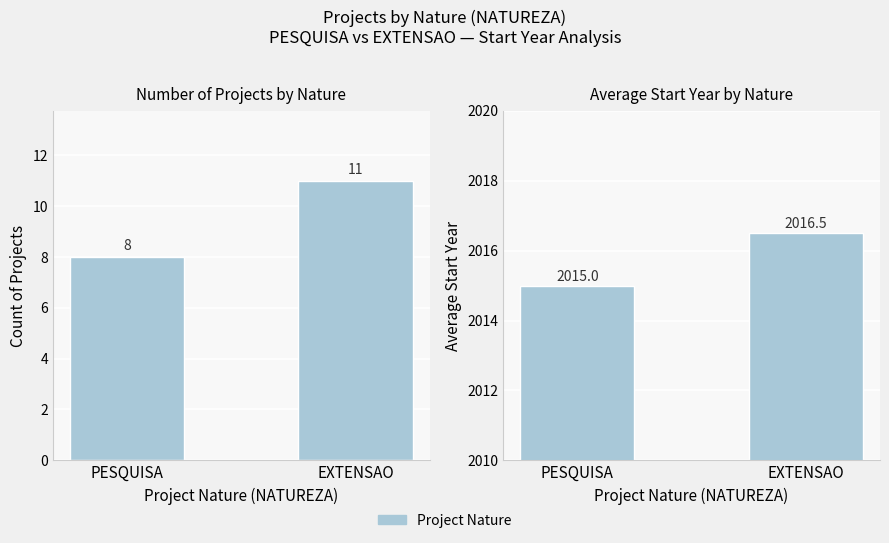

The value of Count of Projects at PESQUISA is 5.2. True or false?

False